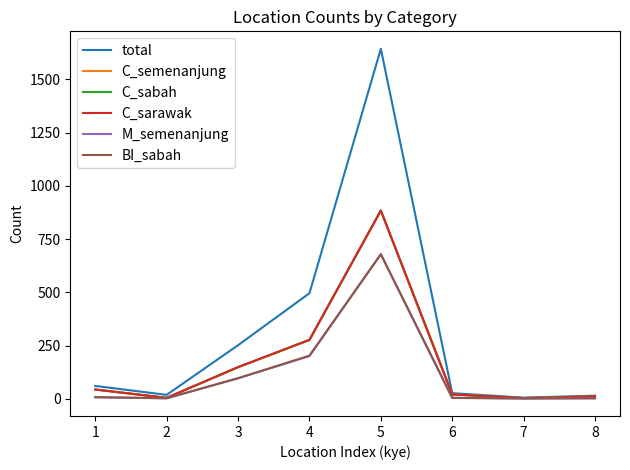

Which series has the widest spread of values?

total